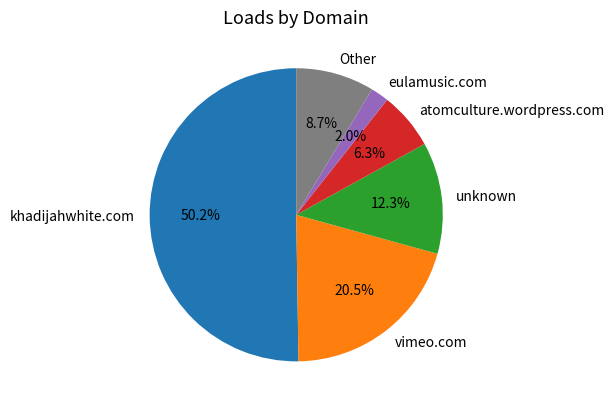

Count the number of slices in the pie.

6